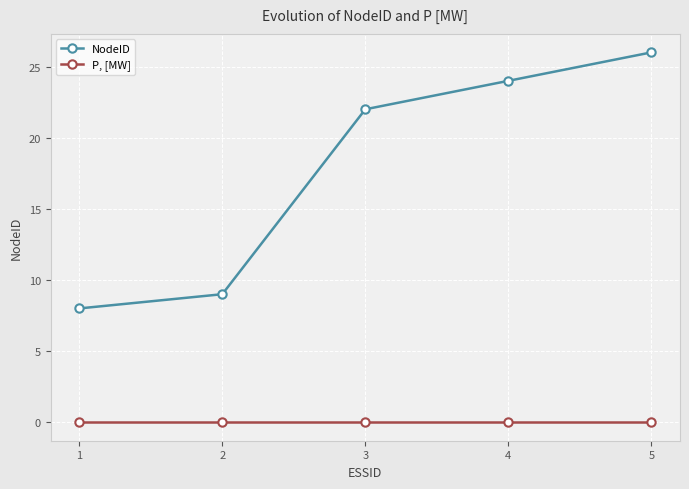

Reading left to right, extract all data points from this chart.

NodeID: 8	9	22	24	26
P, [MW]: 0	0	0	0	0